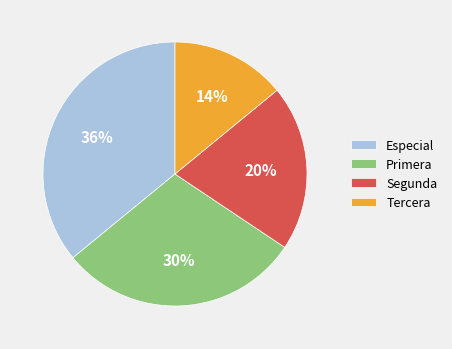

Does Segunda account for over 50% of the chart?

No